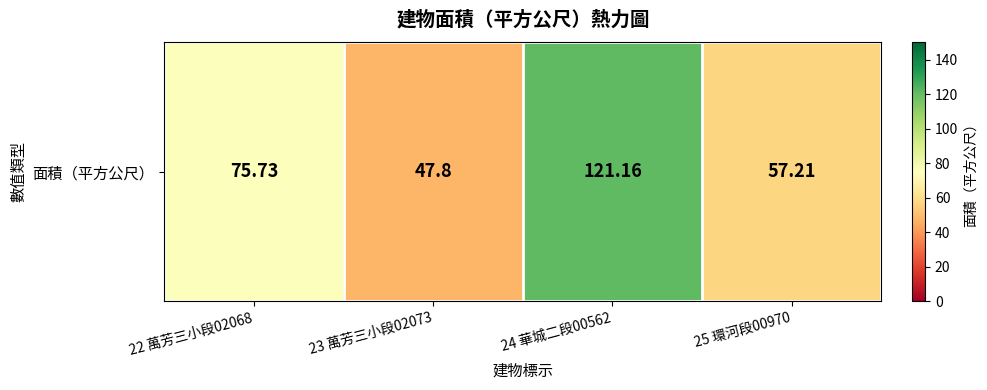

Is it true that the value at 24 華城二段00562 is 181.6?

False